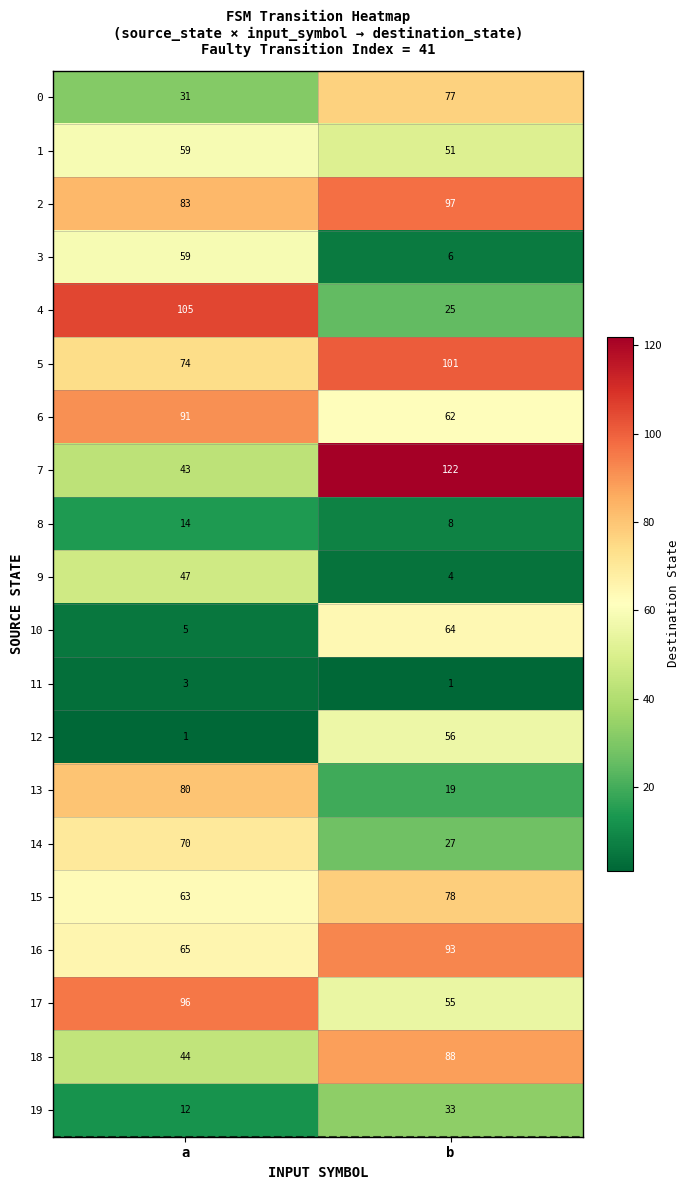

Is it true that 3 equals 2 at b?

False